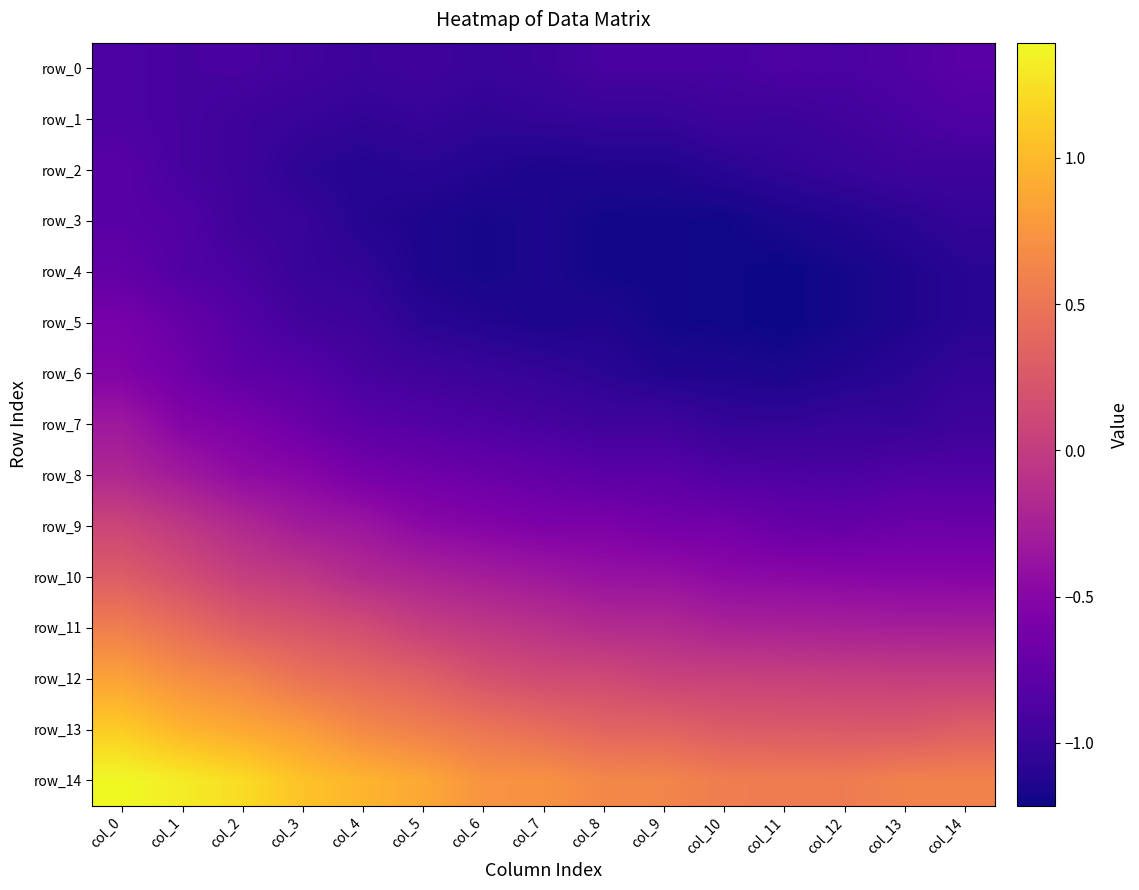

List the labels in order of row_2 value, largest first.

col_0, col_1, col_13, col_14, col_2, col_12, col_11, col_3, col_5, col_10, col_4, col_6, col_9, col_8, col_7